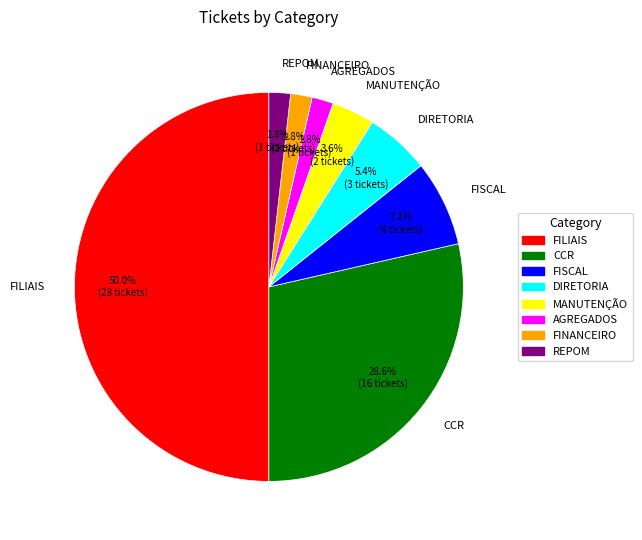

How many slices are in this pie chart?

8